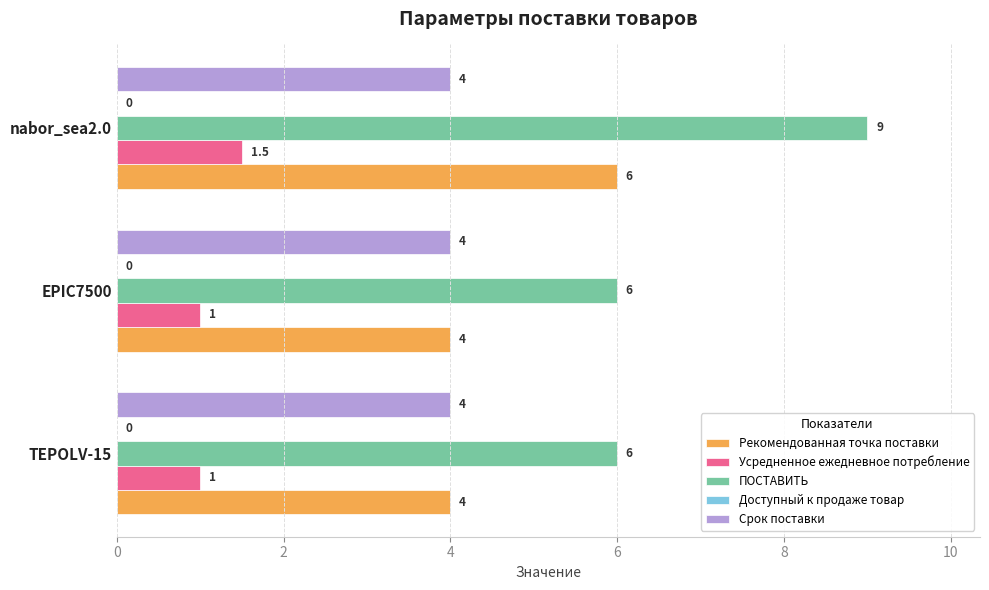

The Усредненное ежедневное потребление series shows 1.0 at TEPOLV-15. True or false?

True